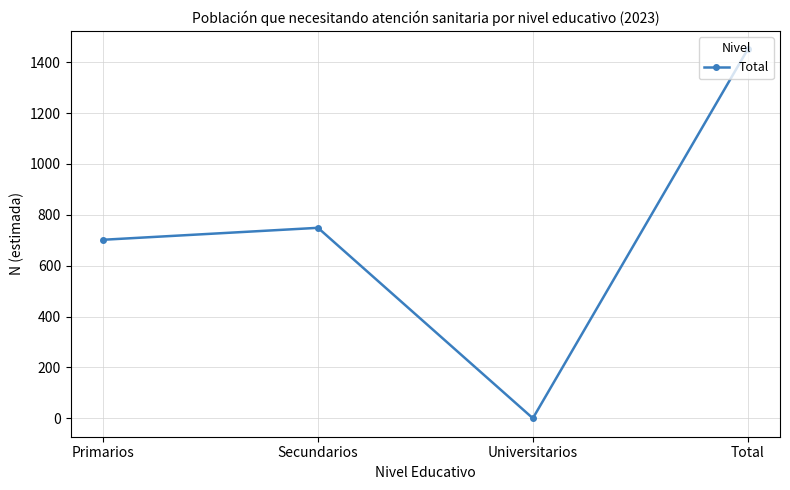

What value does the data have at Total, to the nearest 100?

1500